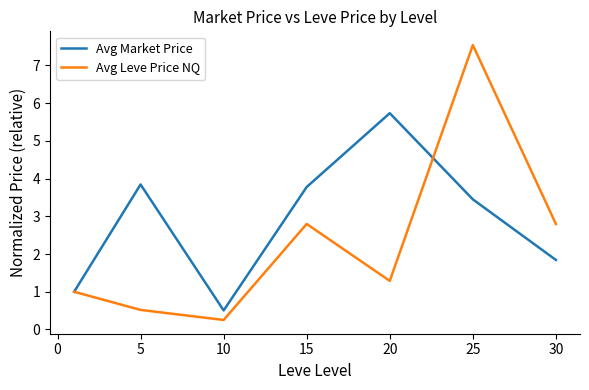

In Avg Market Price, how many points are lower than both neighbors (excluding endpoints)?

1